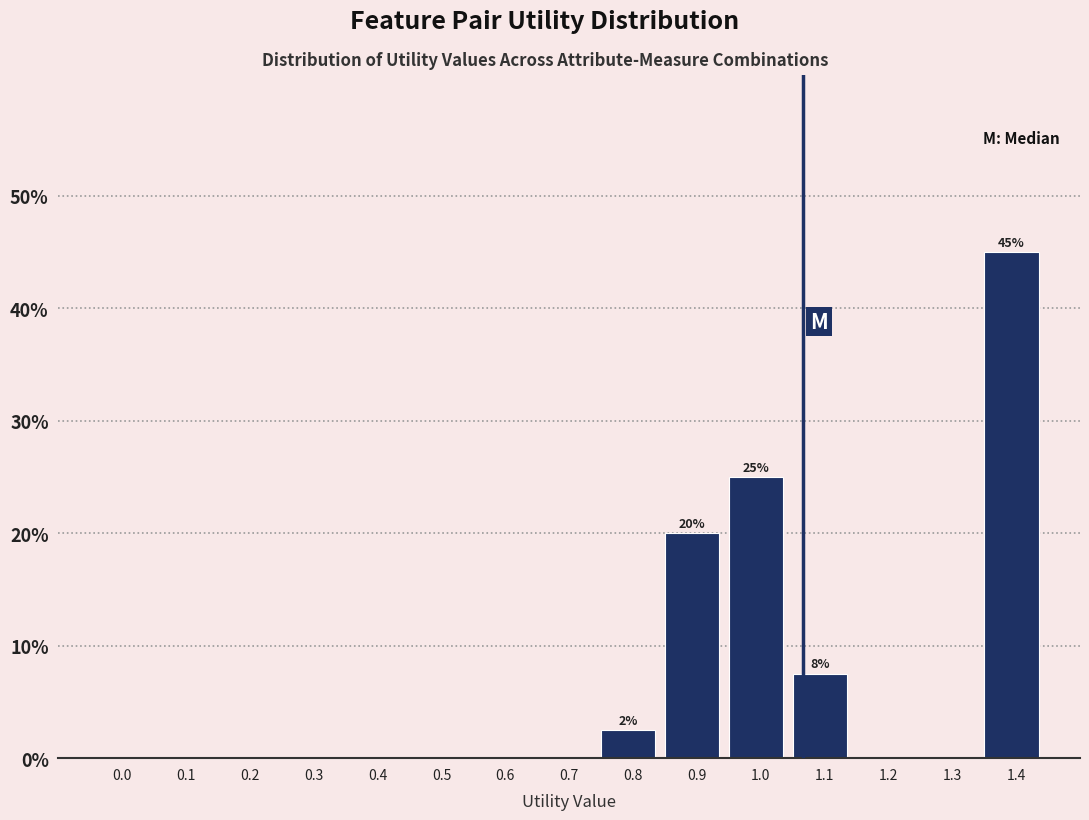

Reading left to right, transcribe all the data shown in this chart.

0.0=0.0	0.1=0.0	0.2=0.0	0.3=0.0	0.4=0.0	0.5=0.0	0.6=0.0	0.7=0.0	0.8=2.5	0.9=20.0	1.0=25.0	1.1=7.5	1.2=0.0	1.3=0.0	1.4=45.0